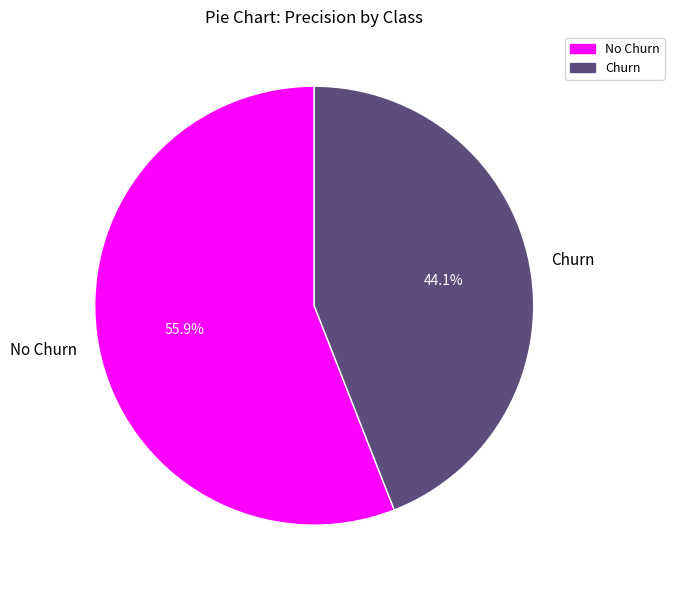

What percentage is the No Churn slice, to the nearest percent?

56%